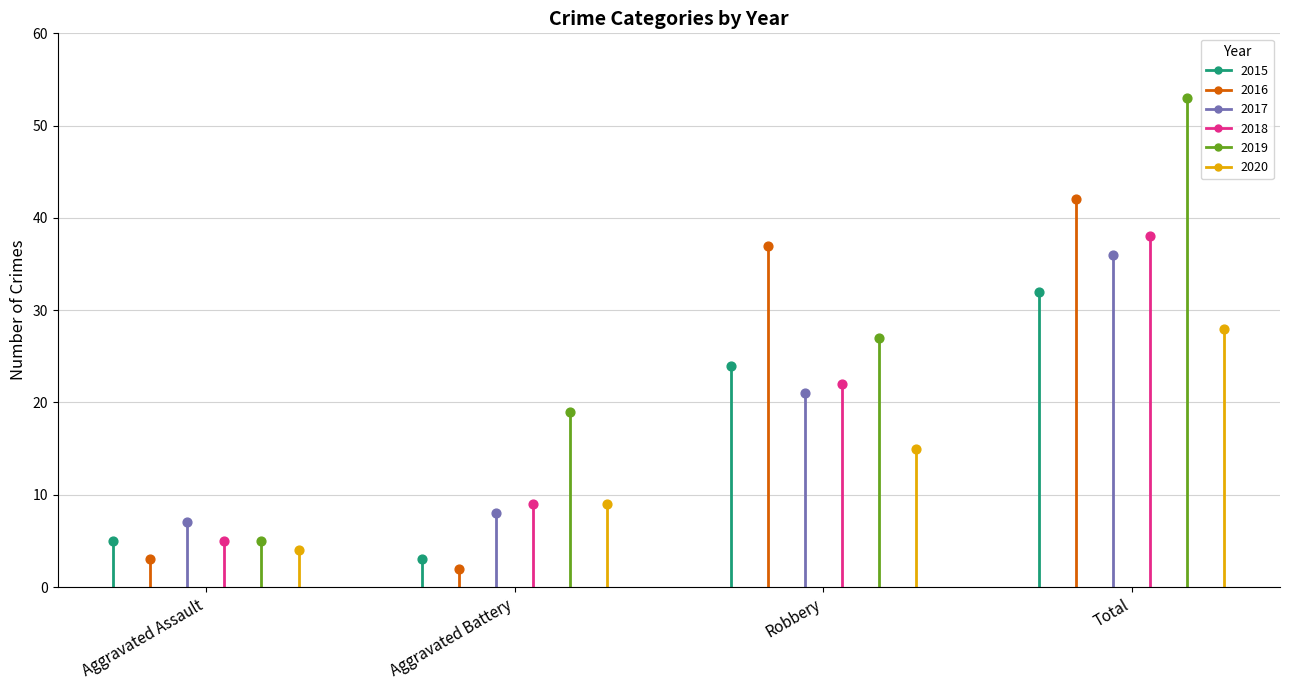

Is the value of 2020 at Aggravated Assault greater than the value of 2015 at Aggravated Assault?

No